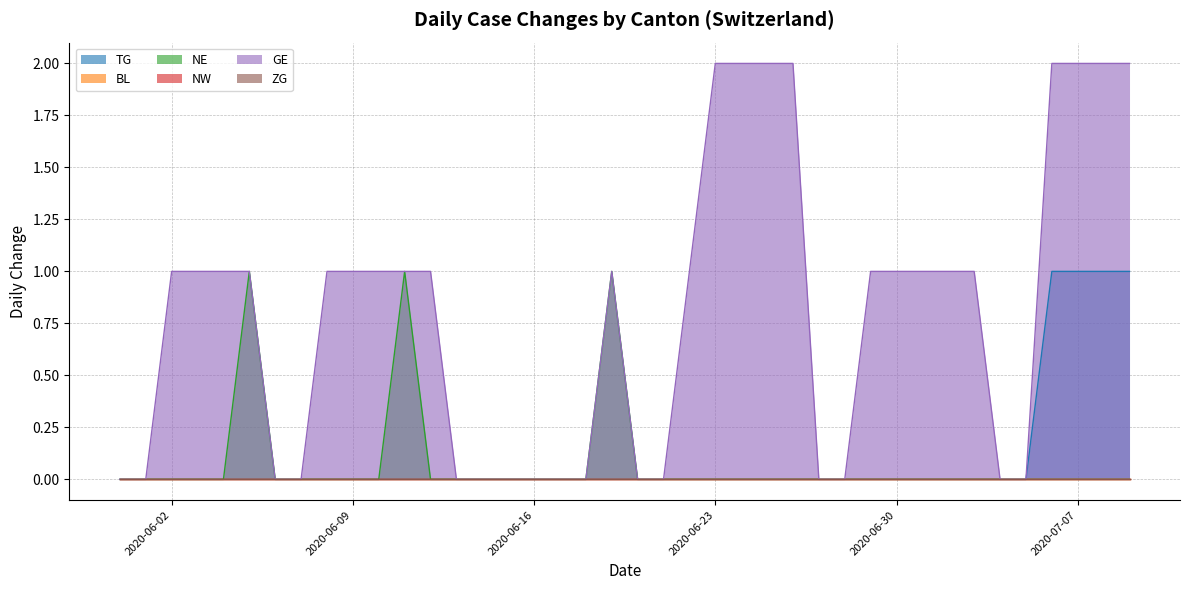

Reading right to left, extract all data points from this chart.

TG: 1	1	1	1	0	0	0	0	0	0	0	0	0	0	0	0	0	0	0	0	0	0	0	0	0	0	0	0	0	0	0	0	0	0	0	0	0	0	0	0
NE: 0	0	0	0	0	0	0	0	0	0	0	0	0	0	0	0	0	0	0	0	1	0	0	0	0	0	0	0	1	0	0	0	0	0	1	0	0	0	0	0
GE: 2	2	2	2	0	0	1	1	1	1	1	0	0	2	2	2	2	1	0	0	1	0	0	0	0	0	0	1	1	1	1	1	0	0	1	1	1	1	0	0